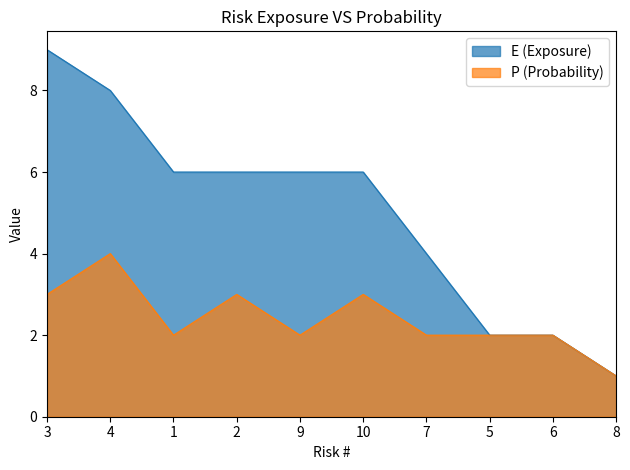

What is the difference between the maximum and minimum values in the E (Exposure) series?

8